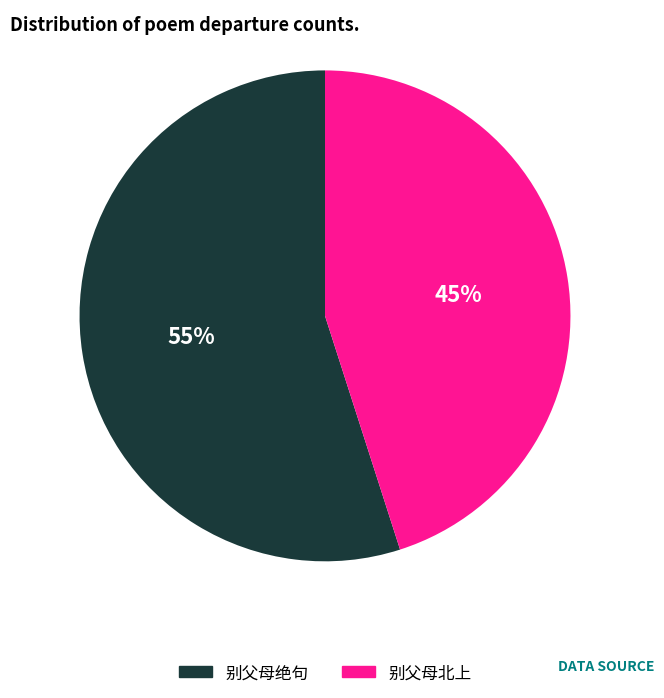

What is the largest slice in the pie chart?

别父母绝句